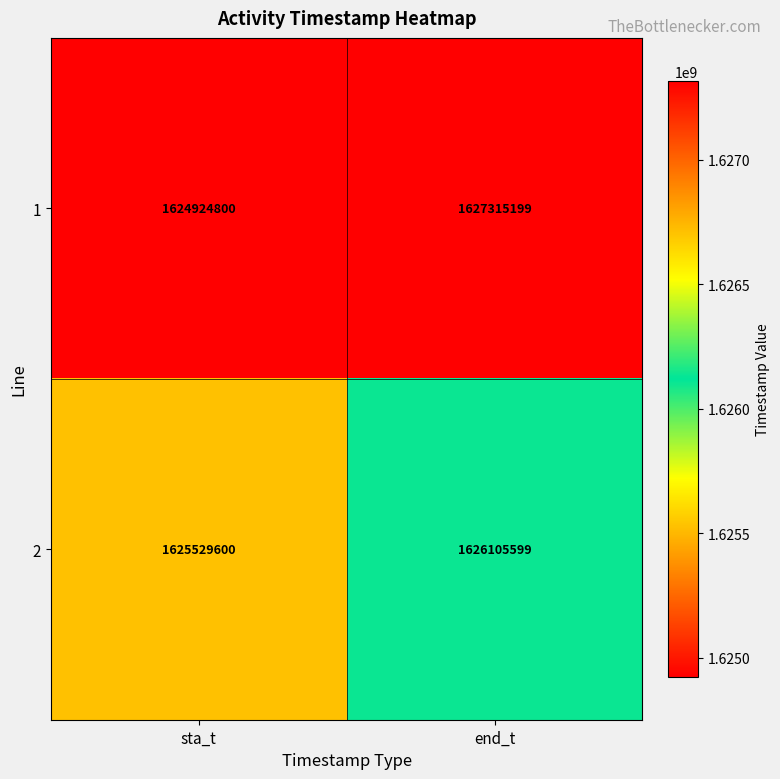

At how many categories does at least one series exceed 1626758297?

1